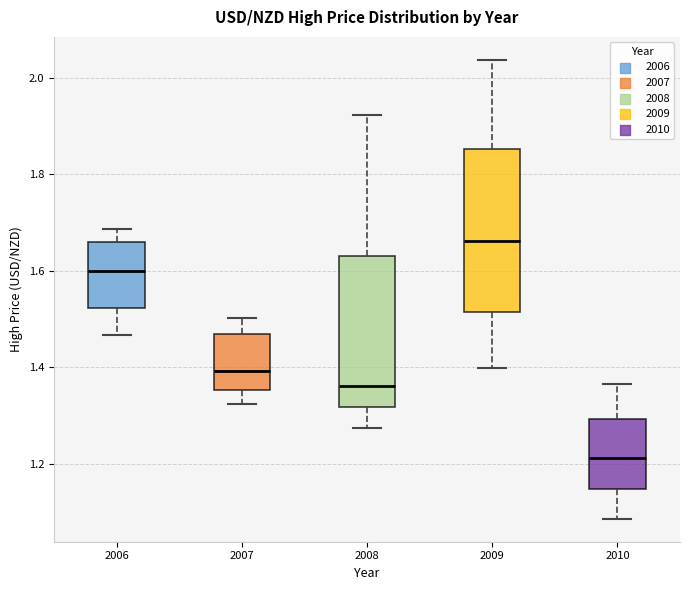

Comparing the boxes themselves (not the whiskers), which one is the tallest?

2009